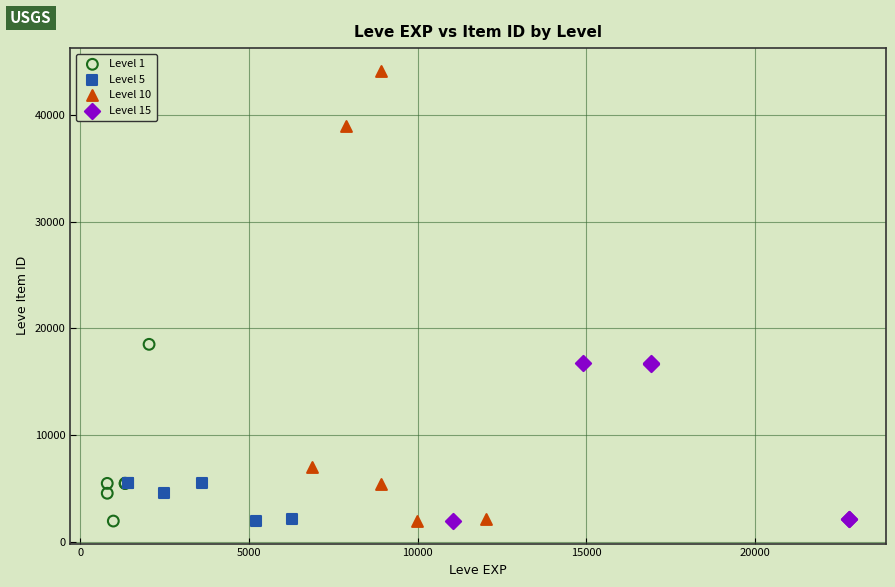

Which series reaches the maximum Y coordinate?

Level 10